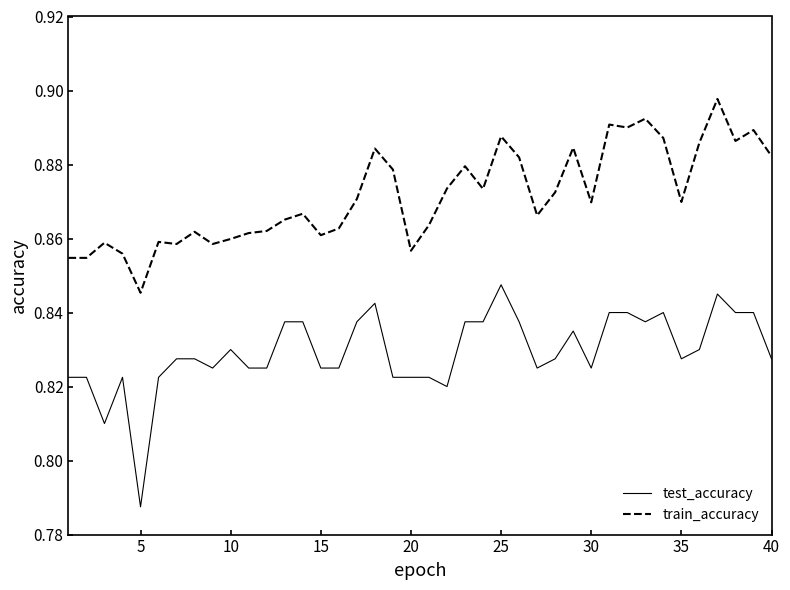

True or false: test_accuracy and train_accuracy intersect in this chart.

False